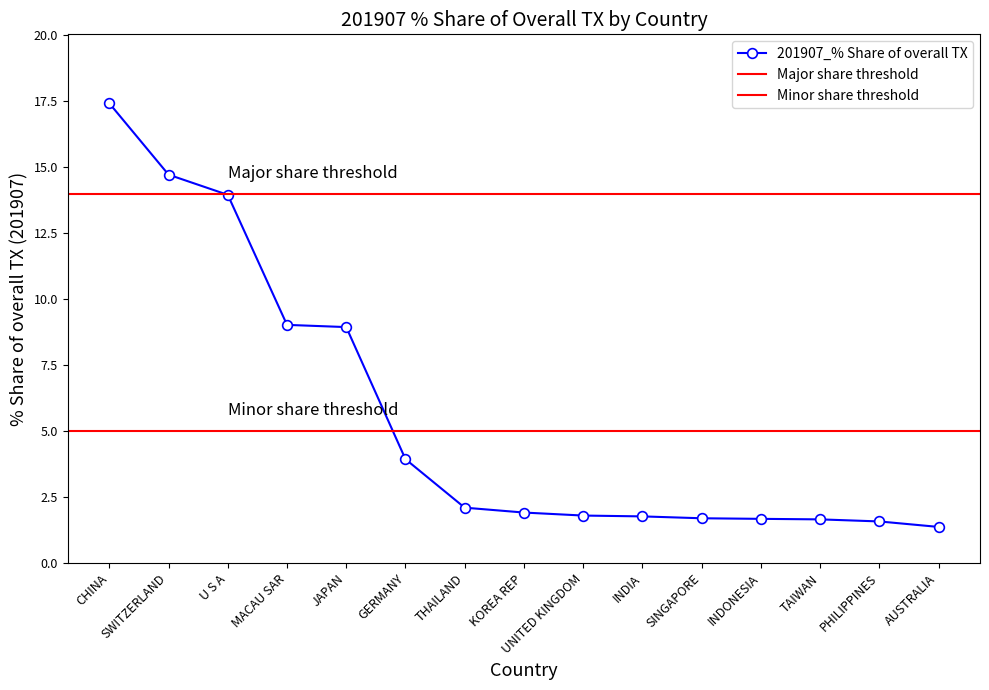

Does the chart have visible grid lines?

No